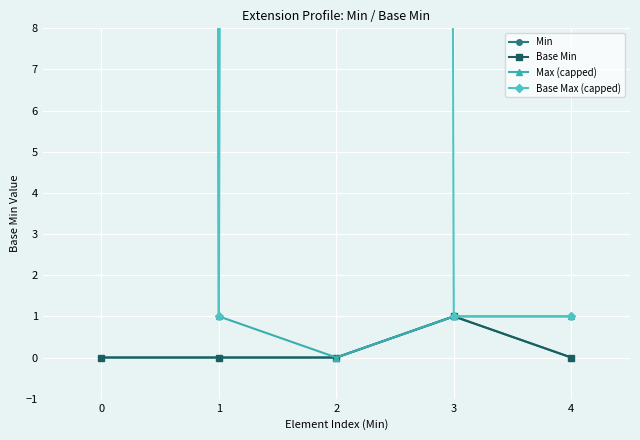

What are all the series names shown in the legend?

Min, Base Min, Max (capped), Base Max (capped)